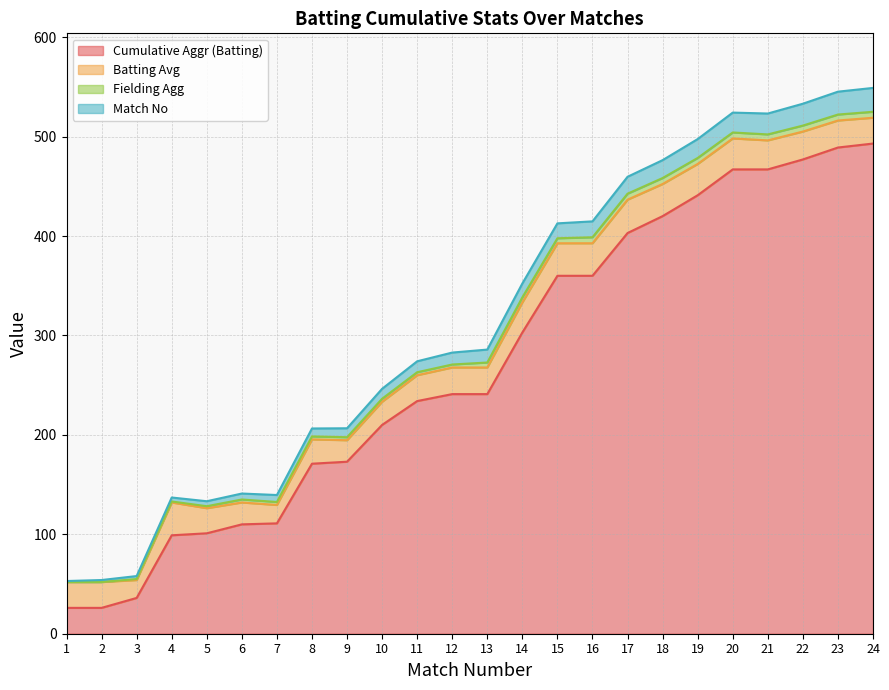

What is the highest value of the Cumulative Aggr (Batting) series?

493.0